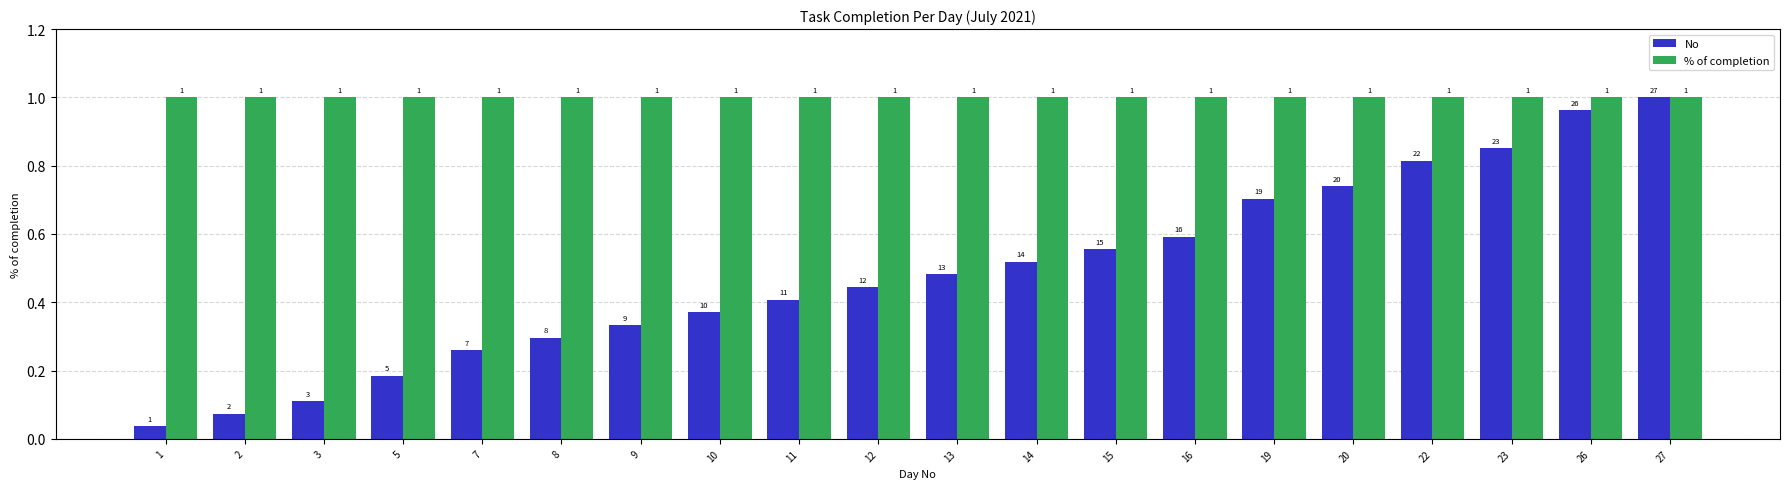

The % of completion series shows 1.4 at 9. True or false?

False